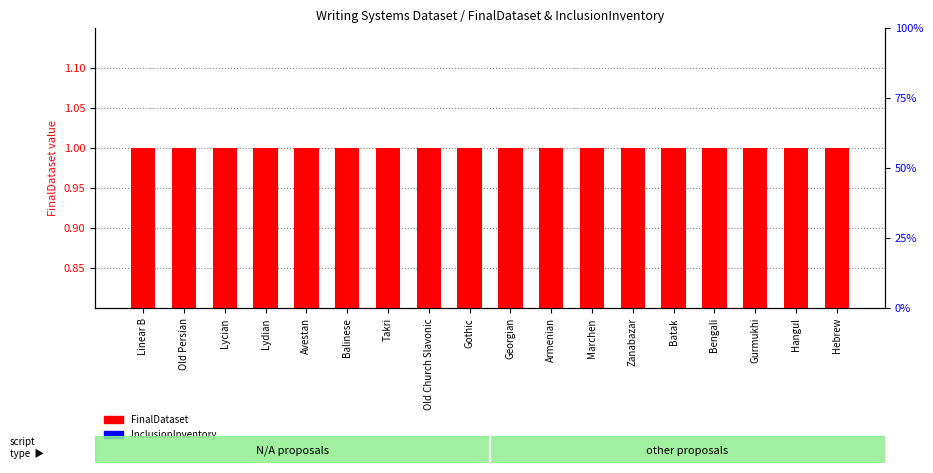

Reading left to right, what are all the values shown in this chart?

FinalDataset: Linear B=1.0	Old Persian=1.0	Lycian=1.0	Lydian=1.0	Avestan=1.0	Balinese=1.0	Takri=1.0	Old Church Slavonic=1.0	Gothic=1.0	Georgian=1.0	Armenian=1.0	Marchen=1.0	Zanabazar=1.0	Batak=1.0	Bengali=1.0	Gurmukhi=1.0	Hangul=1.0	Hebrew=1.0
InclusionInventory: Linear B=0.1	Old Persian=0.1	Lycian=0.1	Lydian=0.1	Avestan=0.1	Balinese=0.1	Takri=0.1	Old Church Slavonic=0.1	Gothic=0.1	Georgian=0.1	Armenian=0.1	Marchen=0.1	Zanabazar=0.1	Batak=0.1	Bengali=0.1	Gurmukhi=0.1	Hangul=0.1	Hebrew=0.1